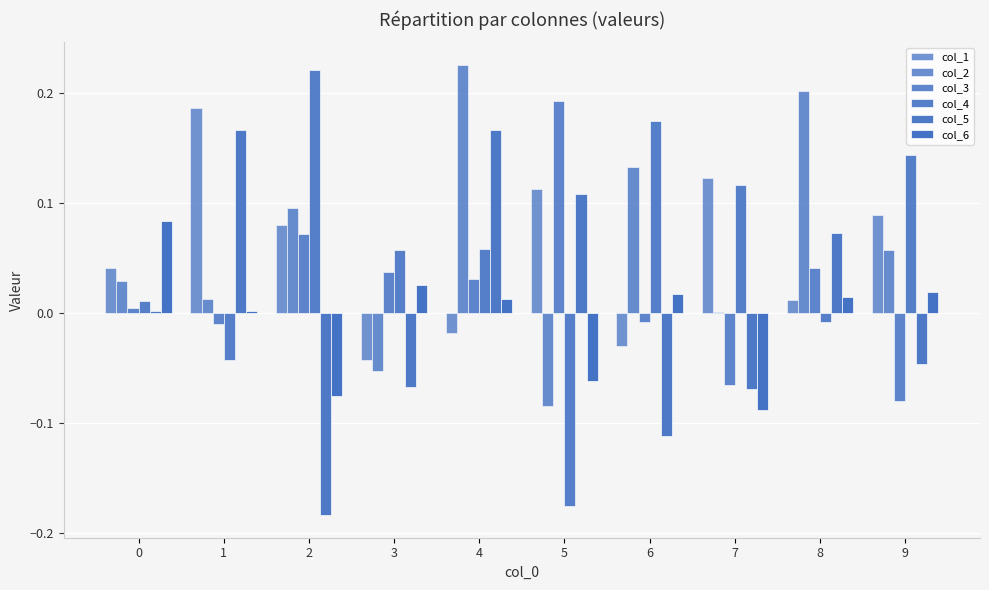

What is the value of the col_3 bar at the 10th from the left?

-0.1